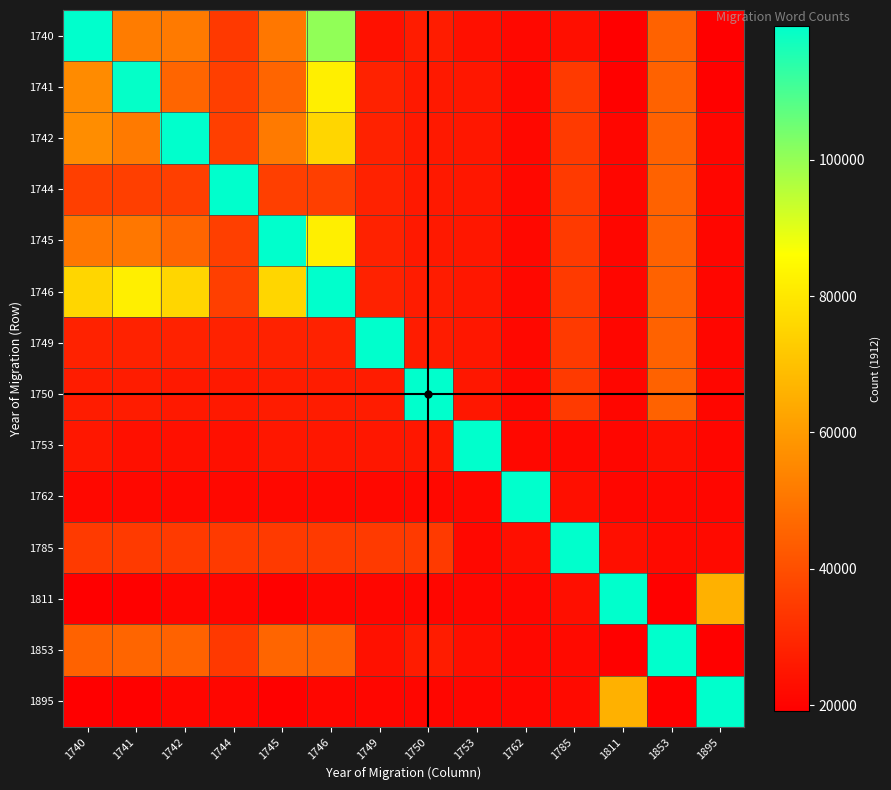

What is the smallest value displayed?

19080